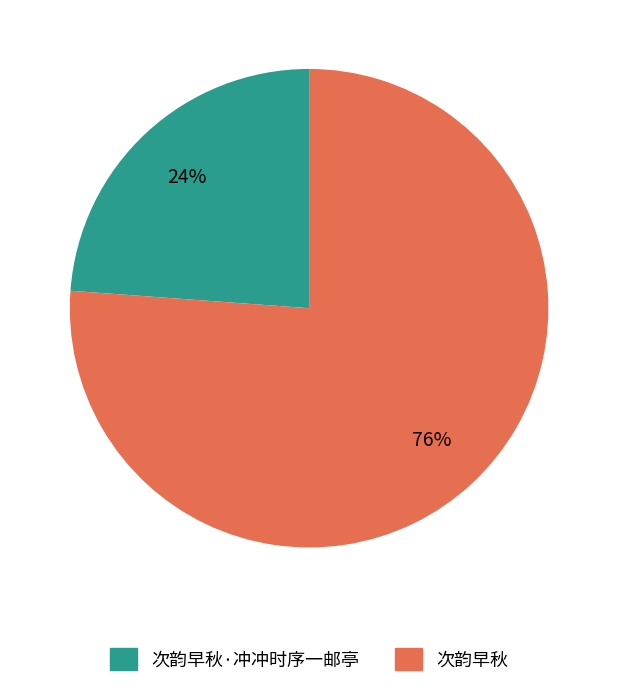

To the nearest percent, what is the difference between the 次韵早秋·冲冲时序一邮亭 and 次韵早秋 slice percentages?

52%